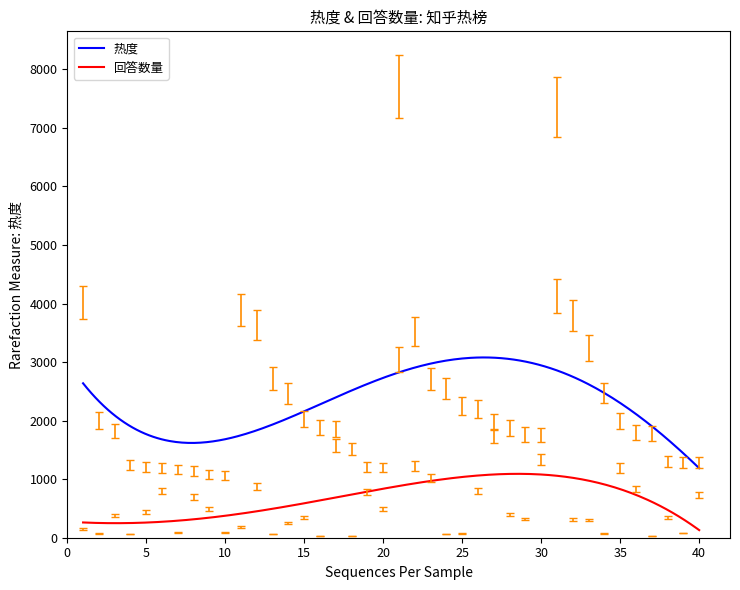

Which series has the largest total across all categories?

热度